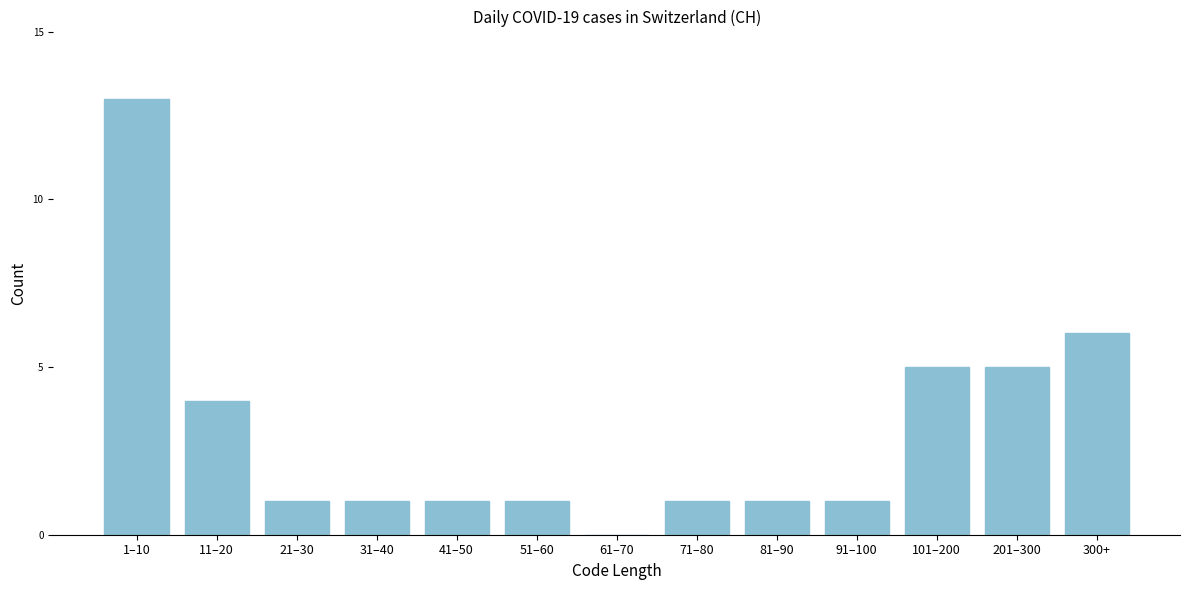

Reading left to right, what are all the values shown in this chart?

1–10=13	11–20=4	21–30=1	31–40=1	41–50=1	51–60=1	61–70=0	71–80=1	81–90=1	91–100=1	101–200=5	201–300=5	300+=6